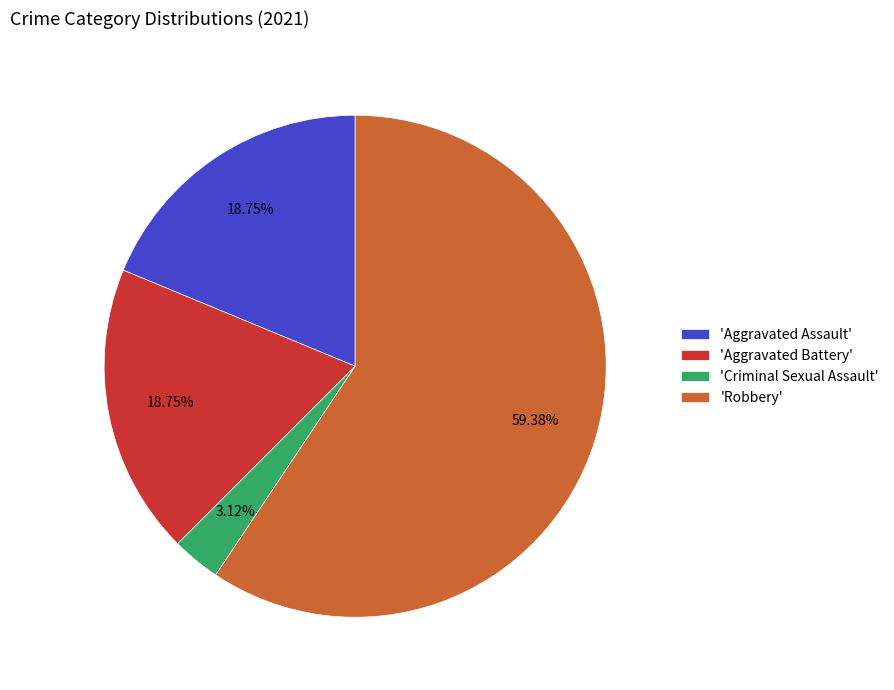

To the nearest percent, what is the average slice percentage?

25%